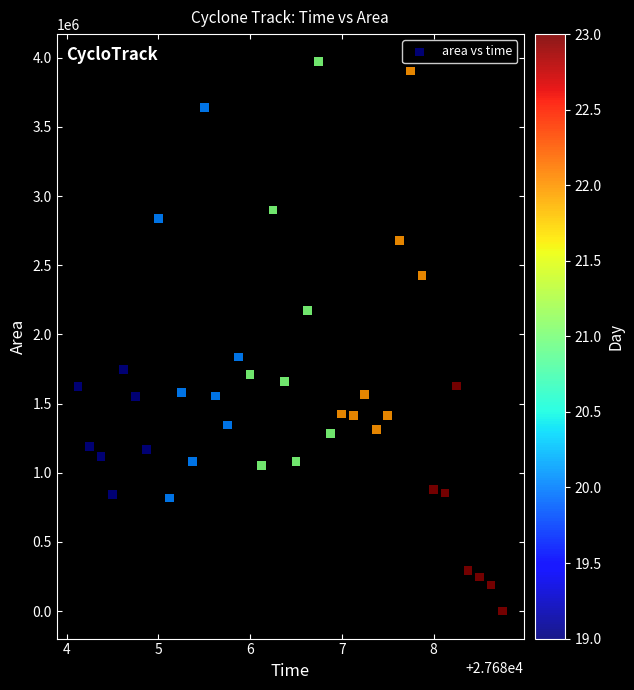

What is the range of Y values (max minus min)?

3972500